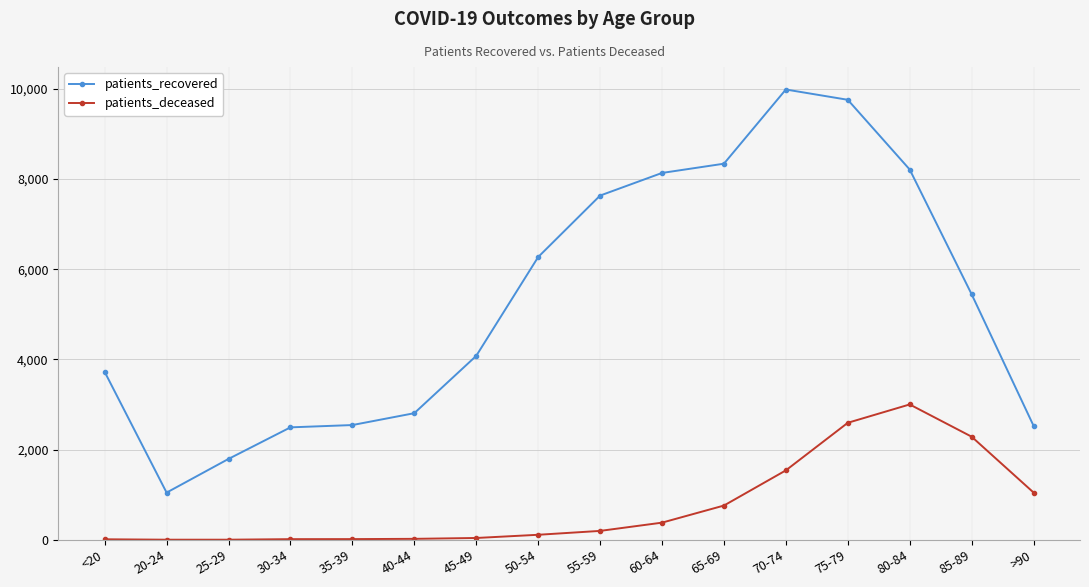

Which series has the widest spread of values?

patients_recovered